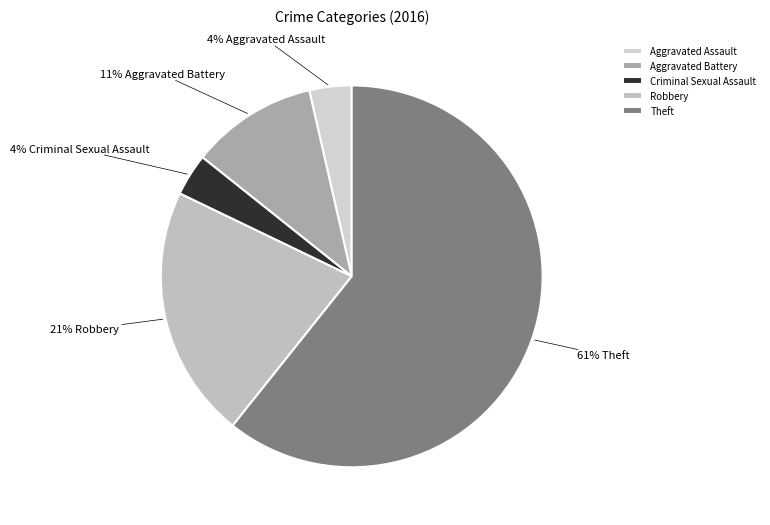

Is it true that Aggravated Battery is 1% of the pie?

False